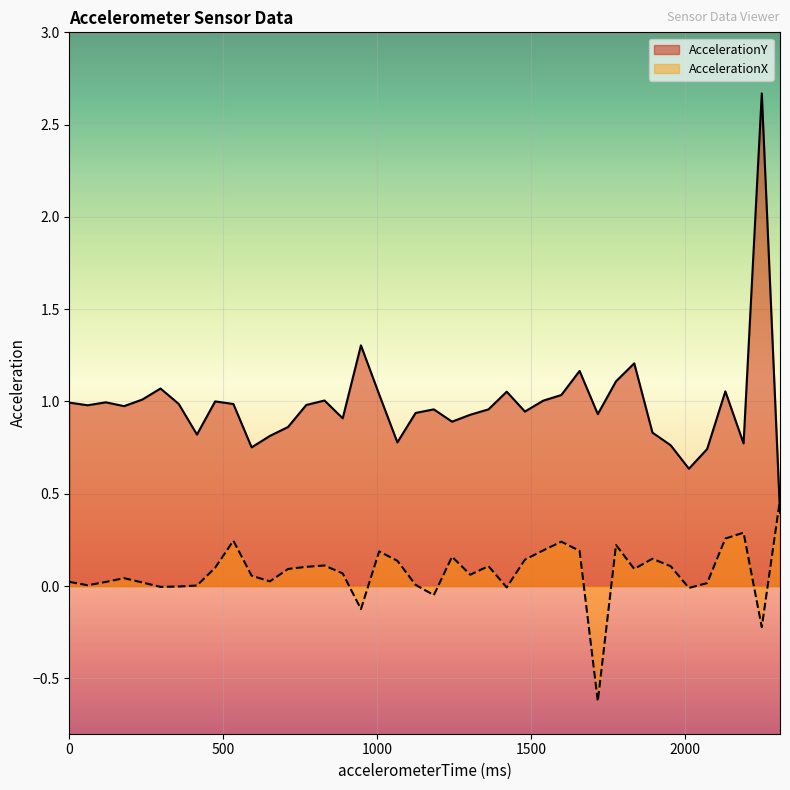

Which category has the lowest value across all series?

1715.7